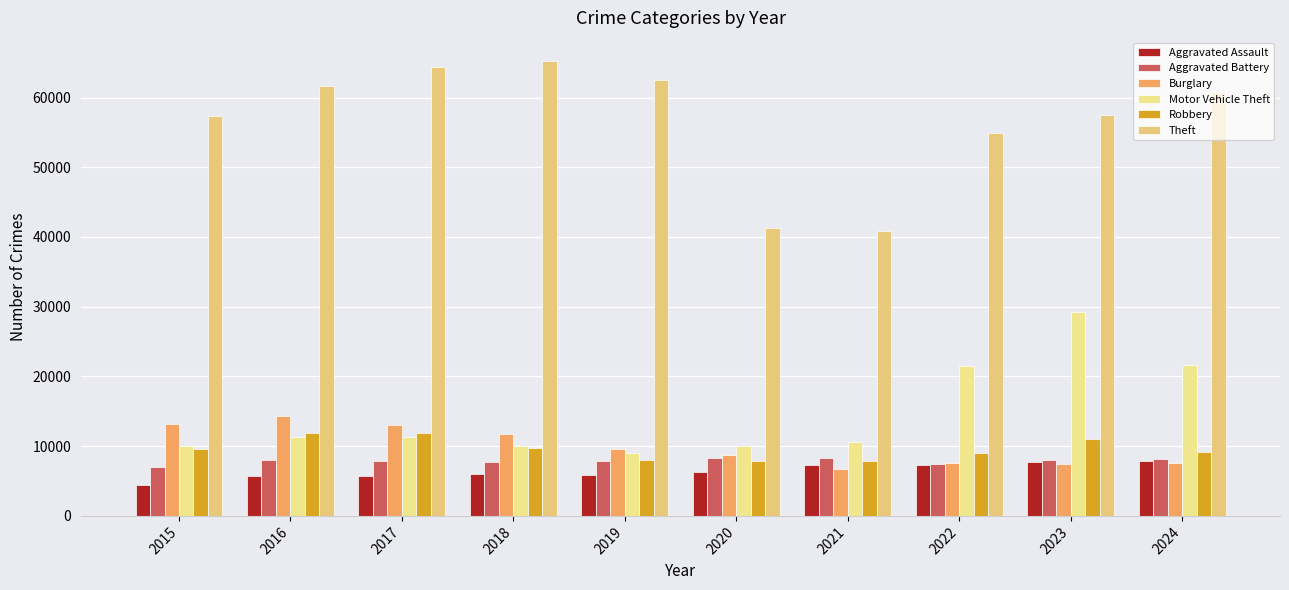

How many categories are shown in the chart?

10